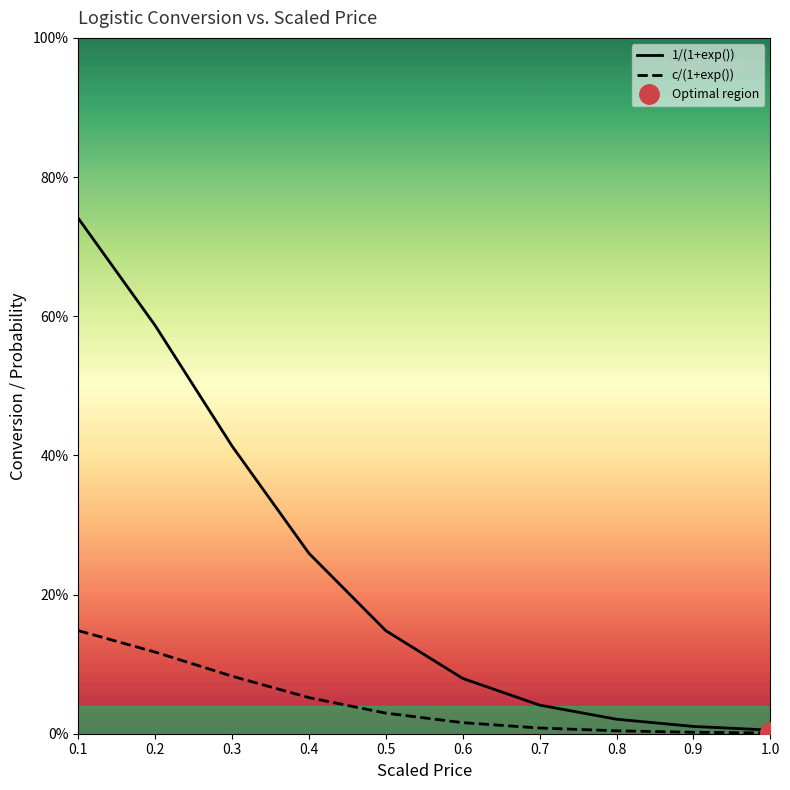

The value of c/(1+exp()) at 0.7 is 0.0. True or false?

False